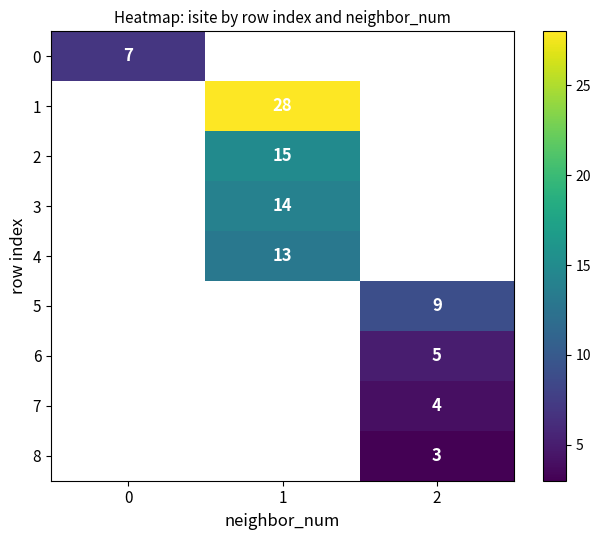

How many categories are shown in the chart?

3